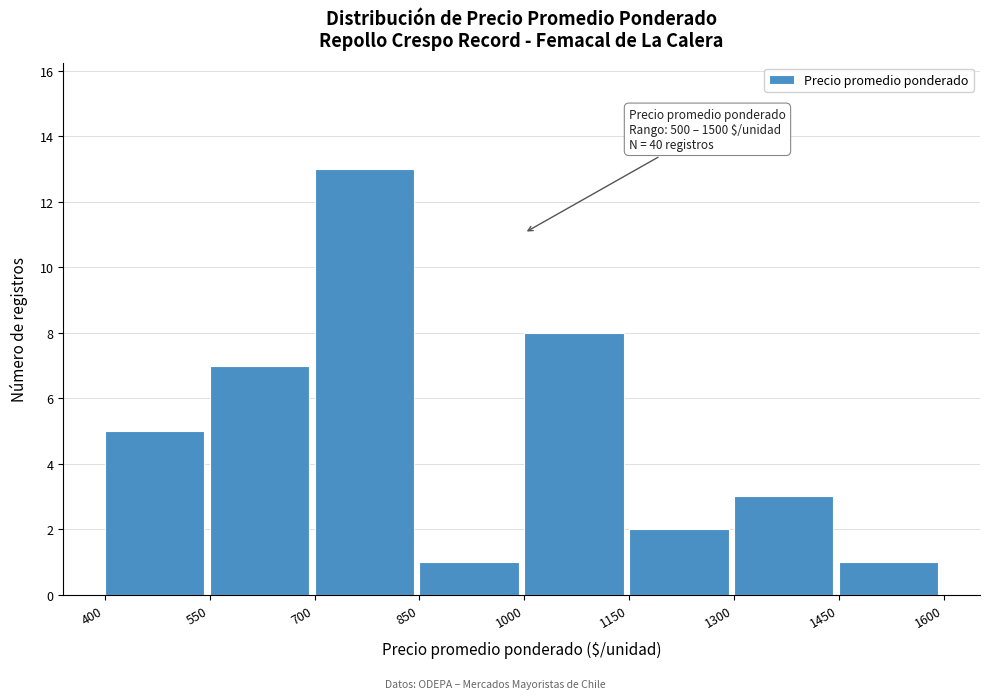

Over which range of the x-axis is the bar tallest?

700 to 850